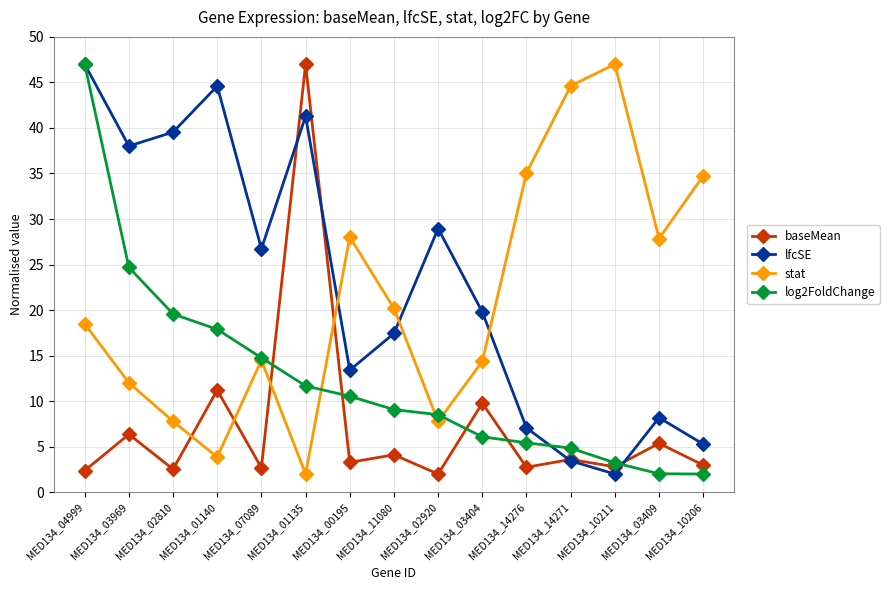

Which series ends up on top after the final intersection of log2FoldChange and stat?

stat